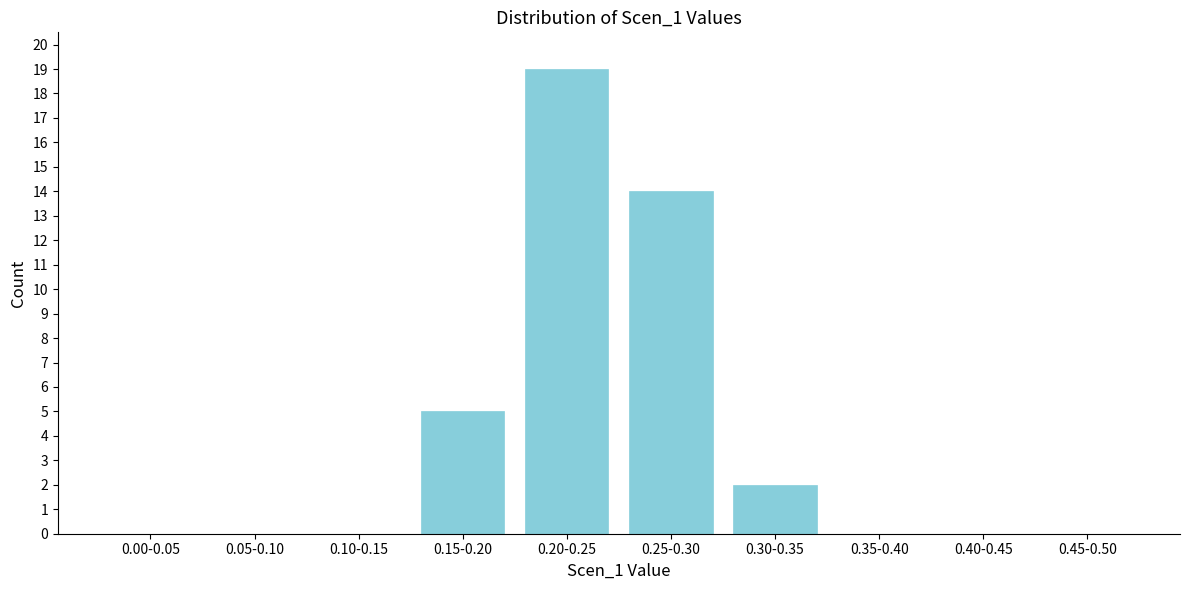

Reading left to right, list all the values displayed in this chart.

0.00-0.05=0	0.05-0.10=0	0.10-0.15=0	0.15-0.20=5	0.20-0.25=19	0.25-0.30=14	0.30-0.35=2	0.35-0.40=0	0.40-0.45=0	0.45-0.50=0